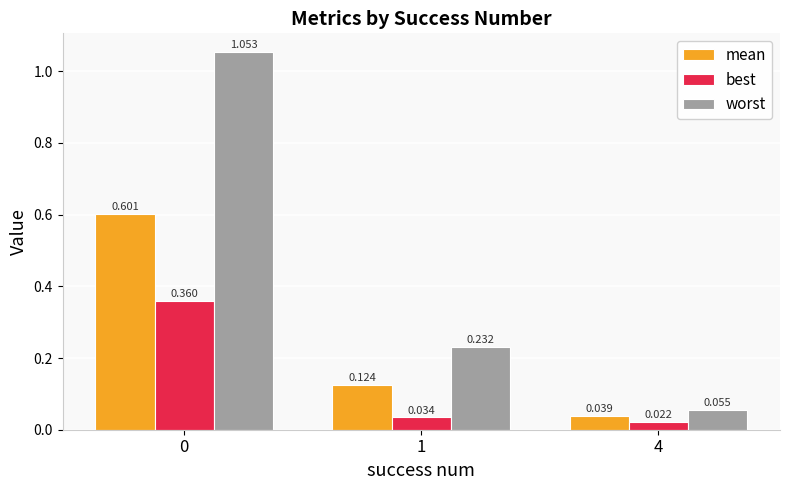

Rank the series by their maximum value, from highest to lowest.

worst, mean, best